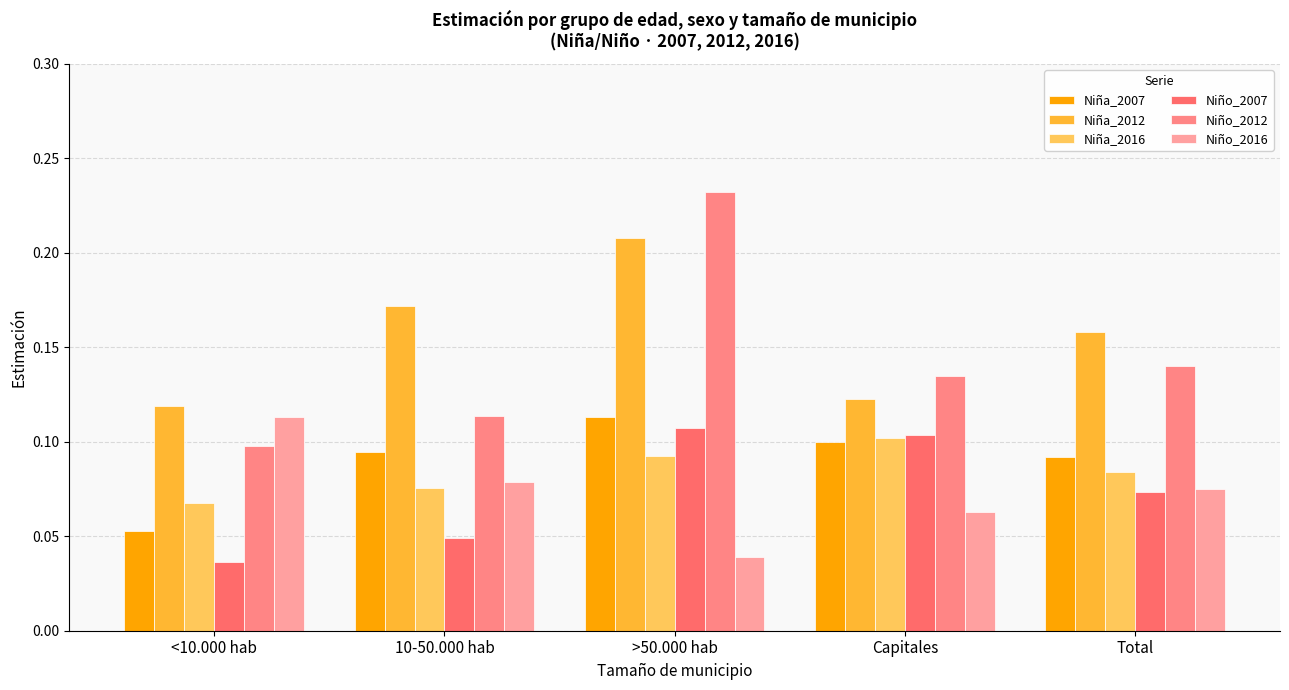

What is the label of the 3rd bar from the left?

>50.000 hab